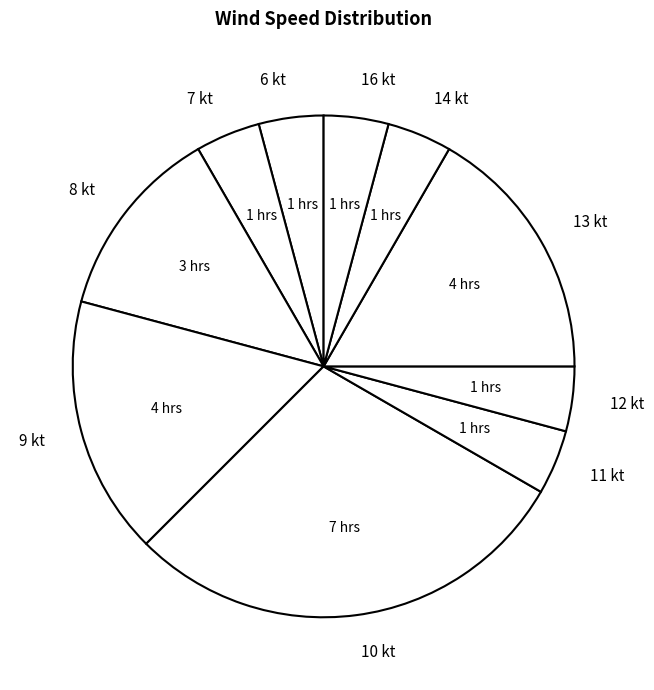

Is there a majority slice in this chart?

No